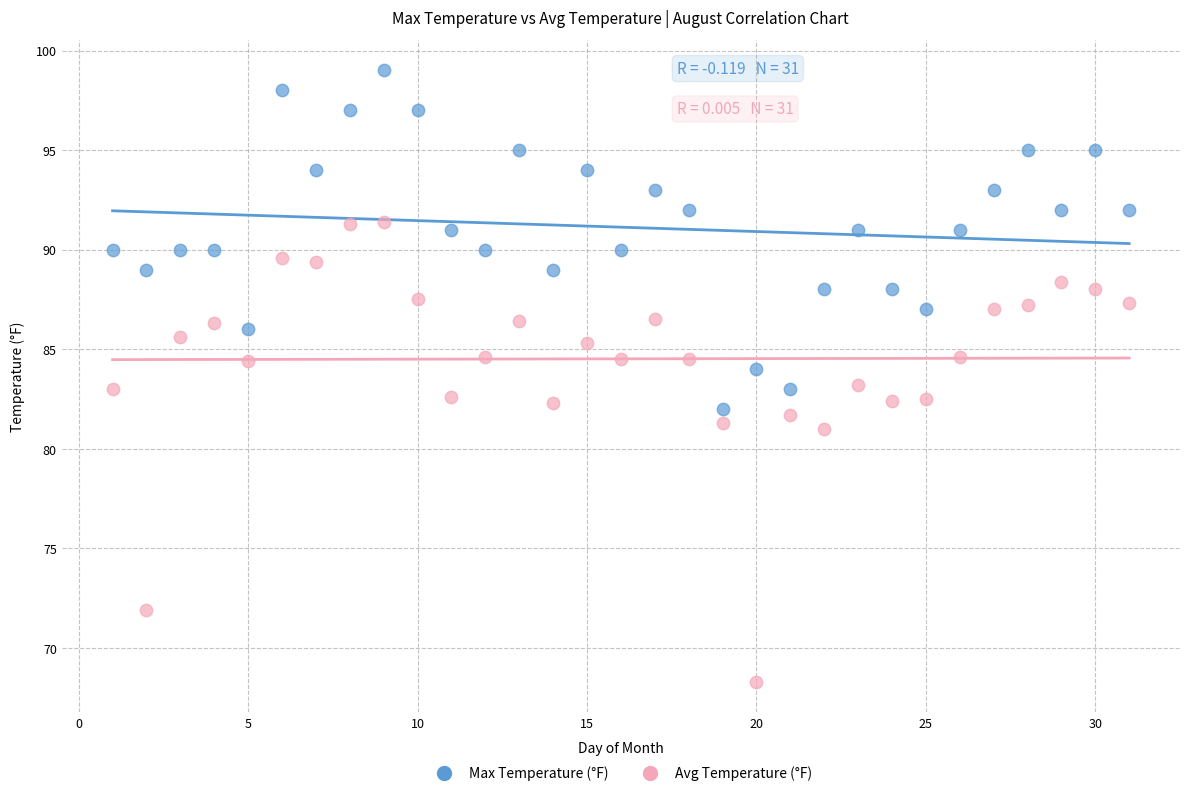

Which series has the largest Y range (max minus min)?

Avg Temperature (°F)